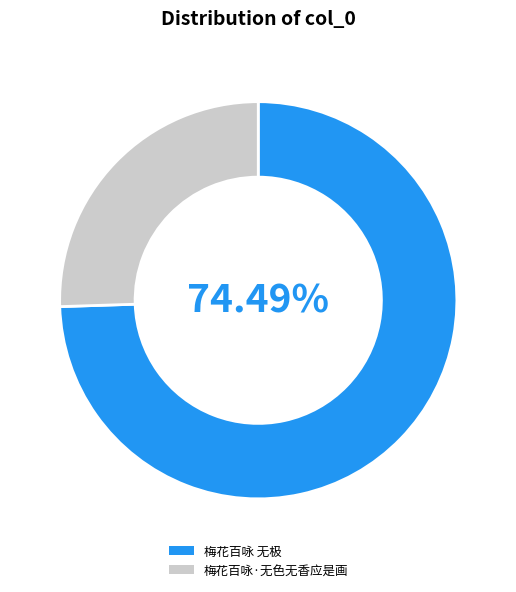

Do 梅花百咏 无极 and 梅花百咏·无色无香应是画 together represent more than half of the pie?

Yes